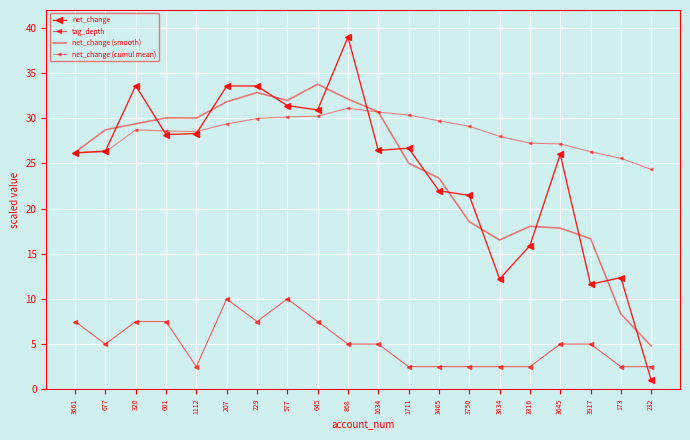

What is the difference between the maximum and second lowest values in the net_change series?

27.4